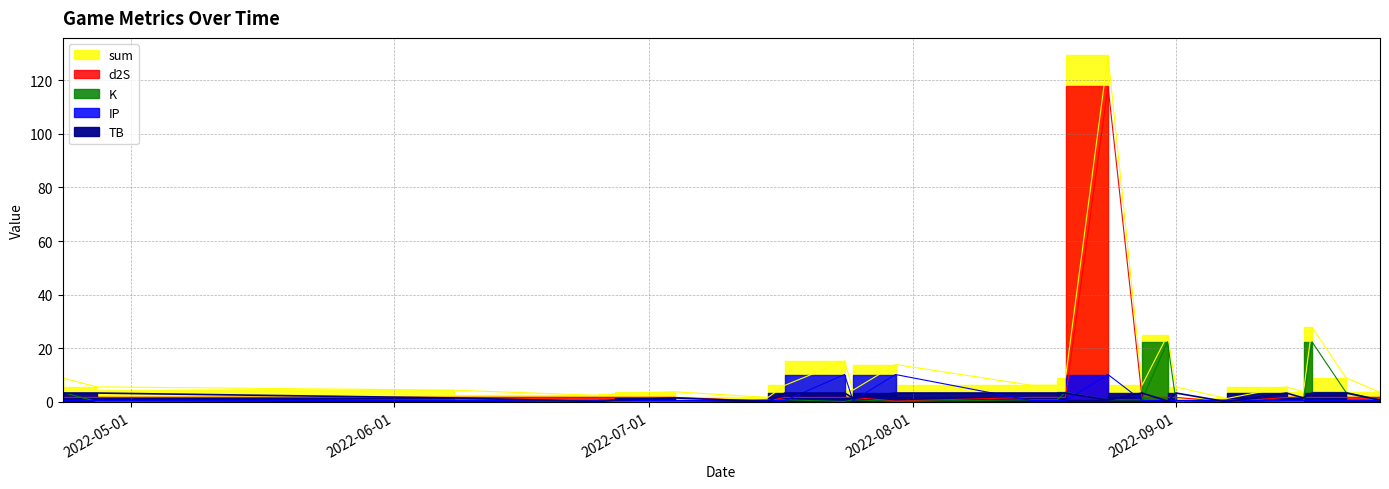

Is it true that d2S equals 1.7 at 2022-08-28?

True